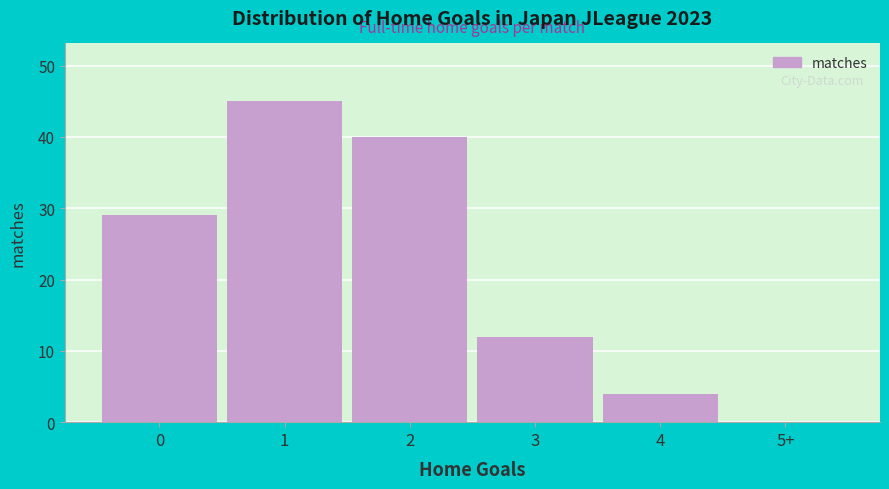

Reading right to left, what are all the values shown in this chart?

5+=0	4=4	3=12	2=40	1=45	0=29